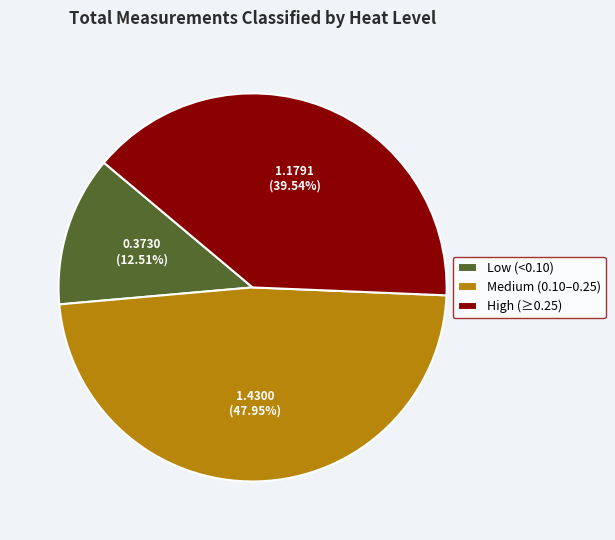

What is the ratio of the value at High (≥0.25) to the value at Medium (0.10–0.25)?

0.8